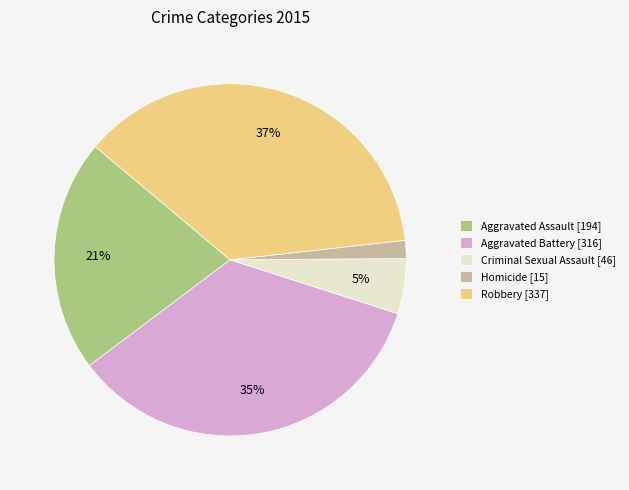

To the nearest percent, what is the difference between the largest and smallest slice percentages?

35%